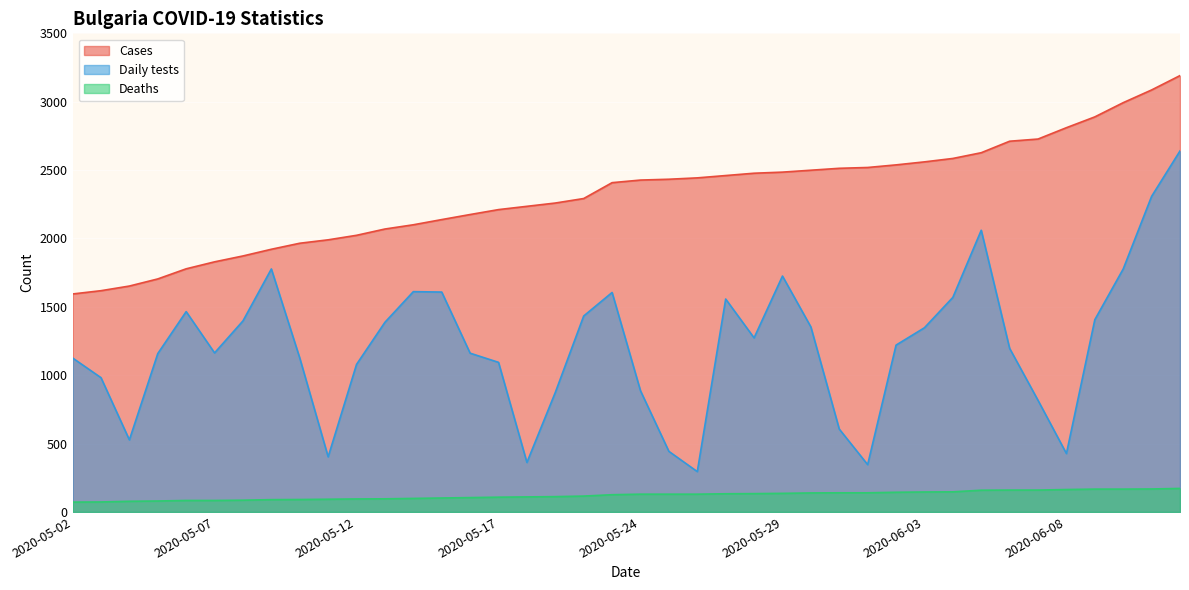

True or false: Cases and Daily tests intersect in this chart.

False